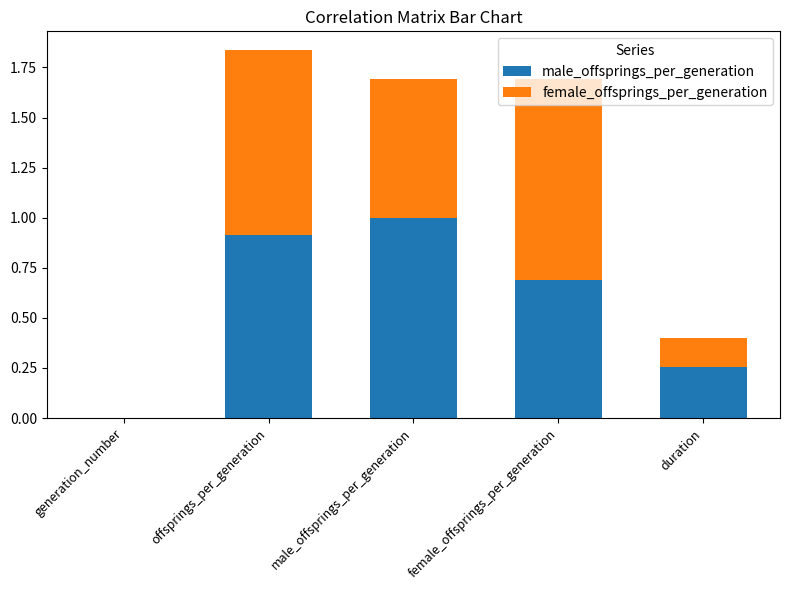

What is the highest value of the male_offsprings_per_generation series?

1.0